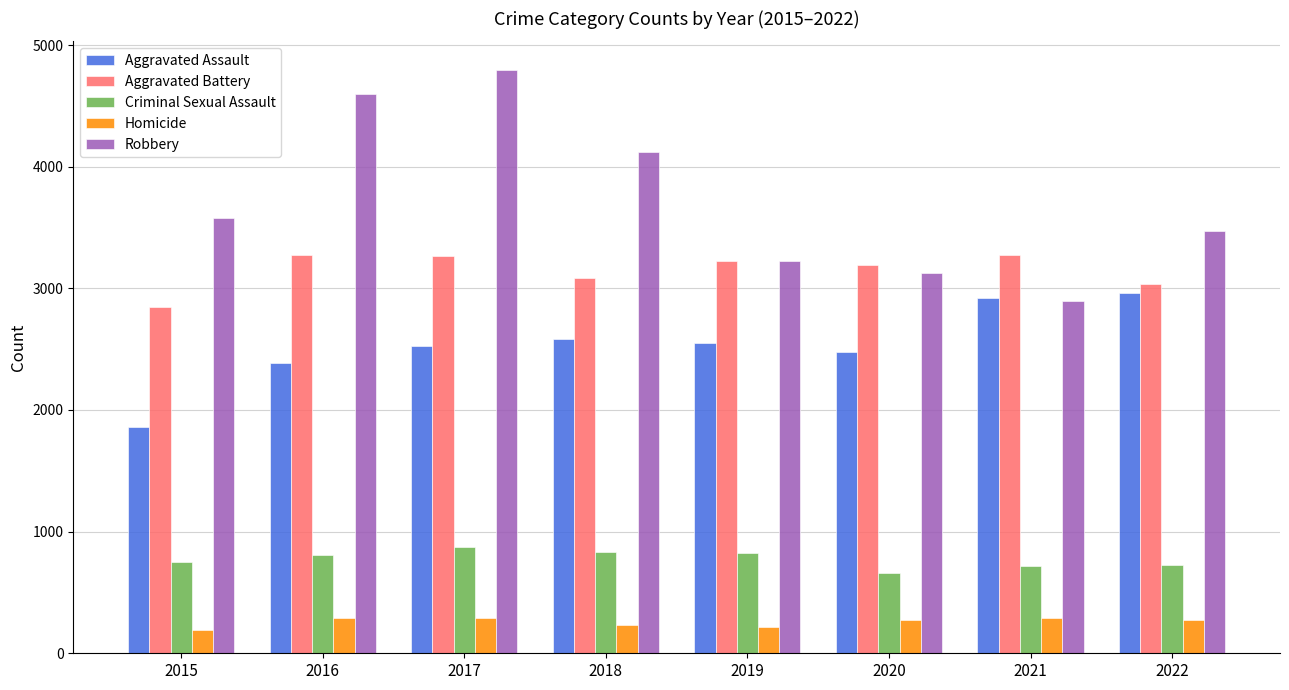

How many groups of bars are there?

8